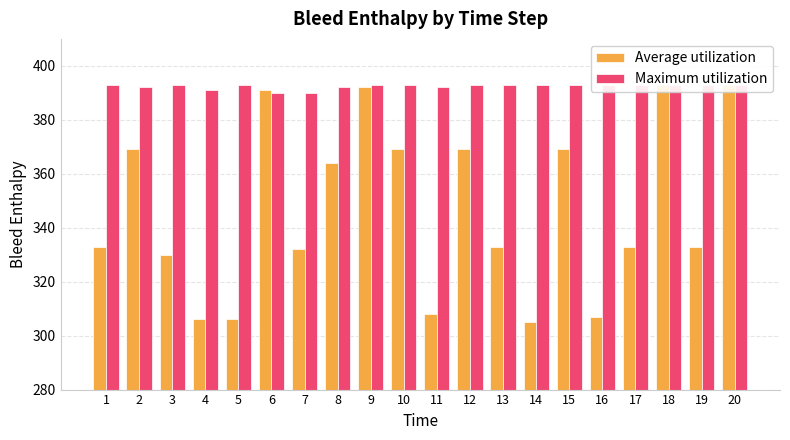

The value of Maximum utilization at 17 is 637. True or false?

False